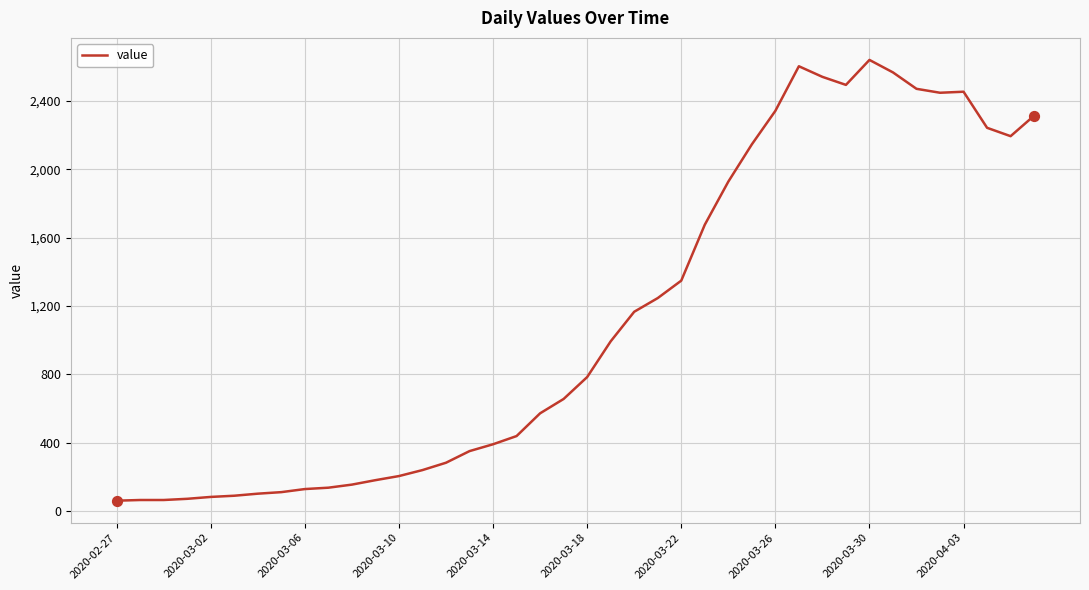

What is the maximum value shown in the chart?

2639